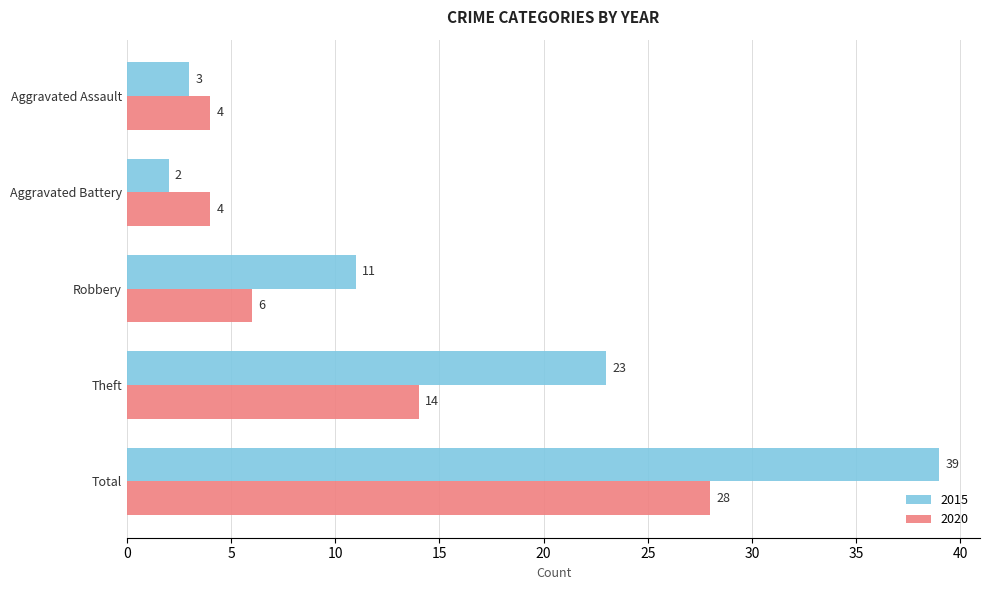

Which series has the largest total across all categories?

2015